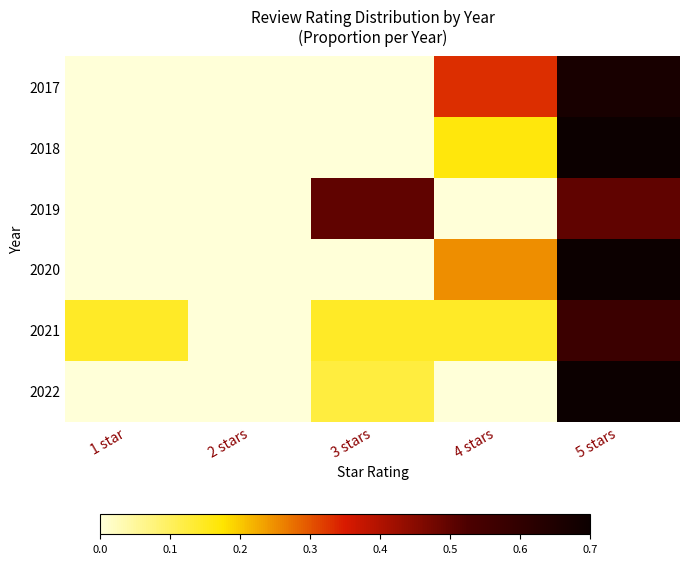

What is the difference between the 2019 values at 4 stars and 3 stars?

0.5